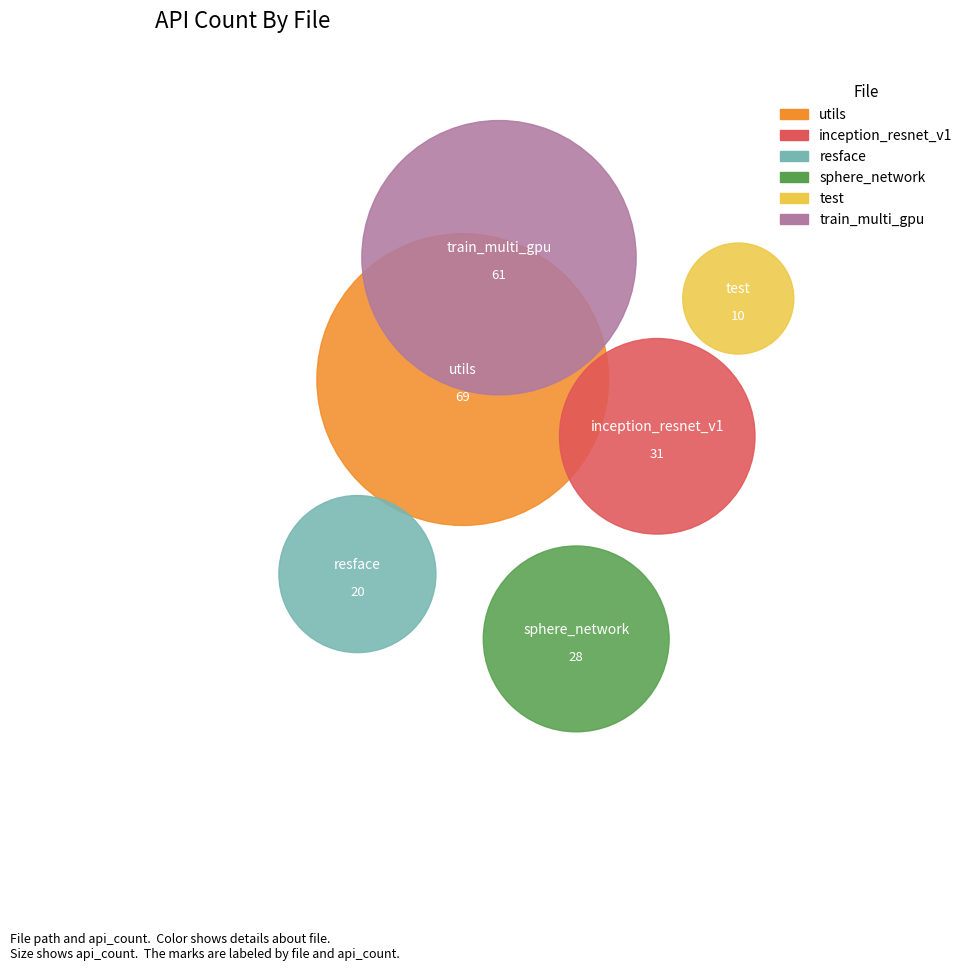

Does networks/inception_resnet_v1.py account for over 50% of the chart?

No